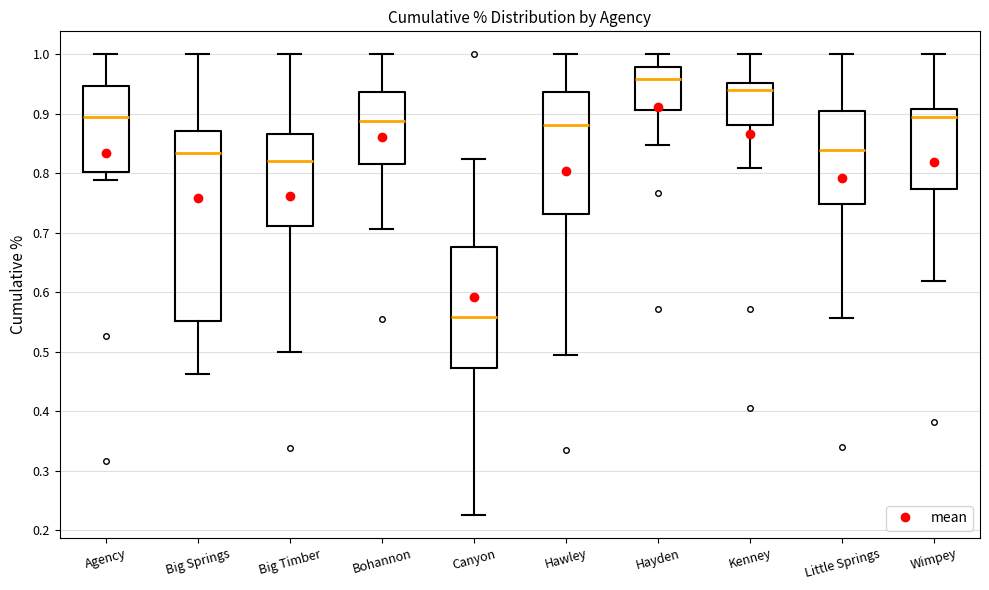

Where is the lower edge of the box for Big Springs on the y-axis? The values are not printed on the chart, so give them approximately, as read against the axis.

0.55